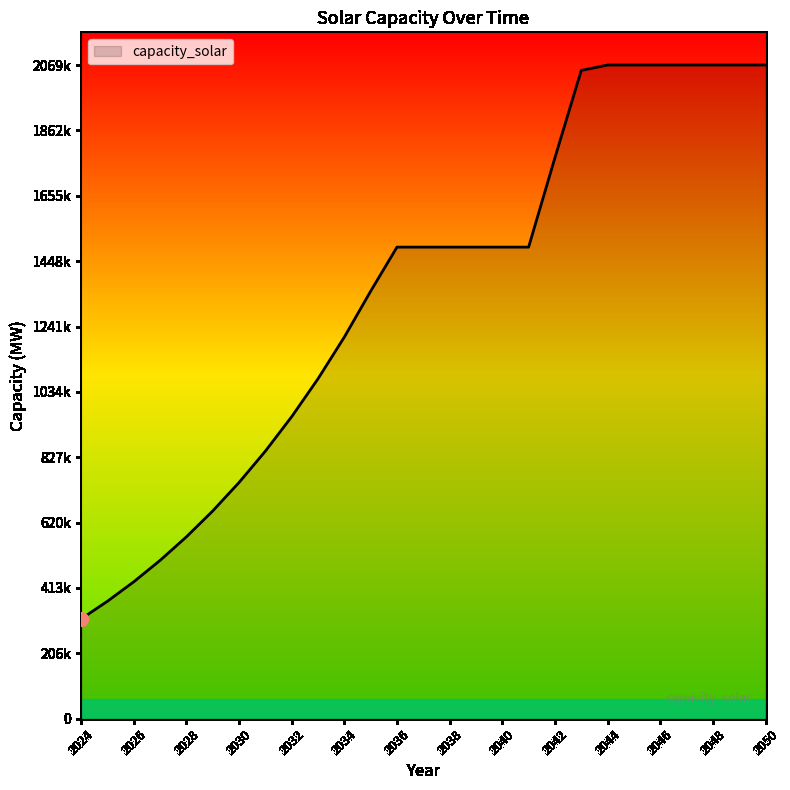

At which label does the data first exceed 1493233?

2042